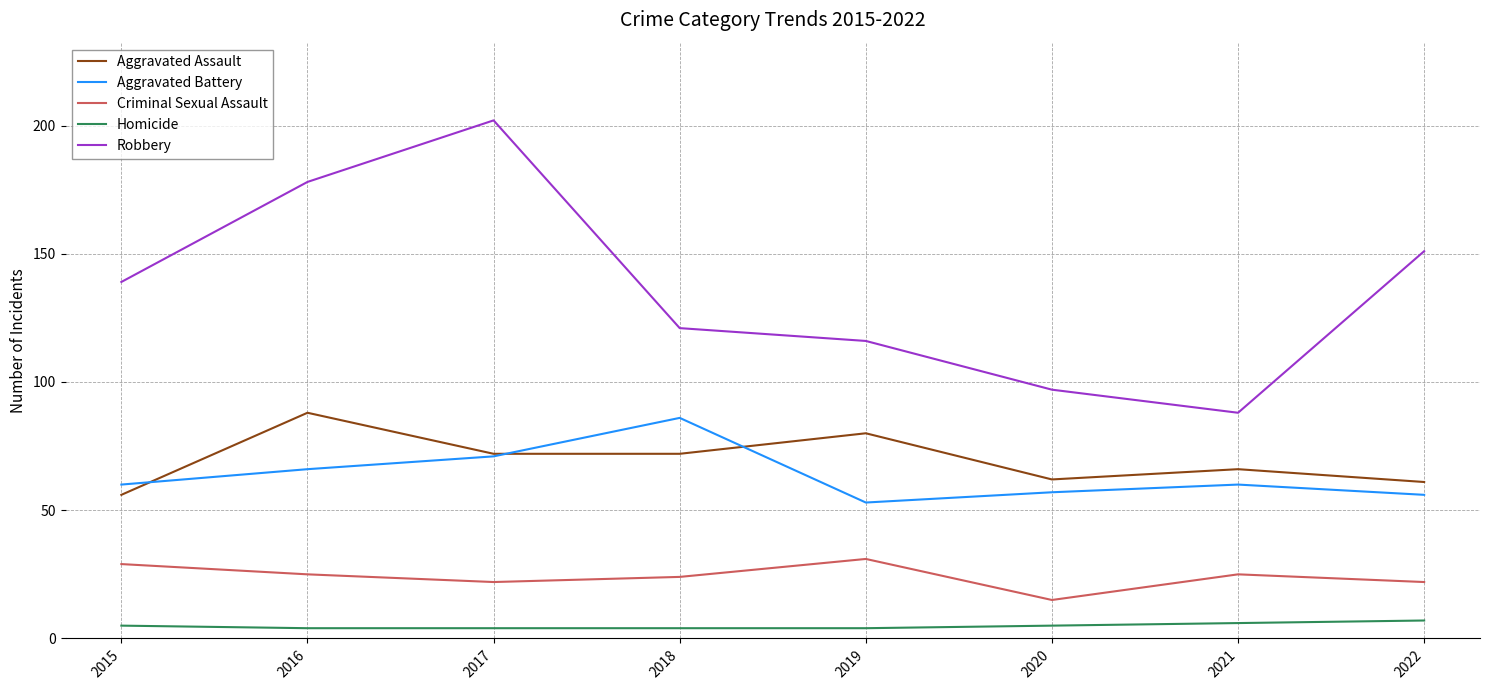

Reading left to right, extract all data points from this chart.

Aggravated Assault: 56	88	72	72	80	62	66	61
Aggravated Battery: 60	66	71	86	53	57	60	56
Criminal Sexual Assault: 29	25	22	24	31	15	25	22
Homicide: 5	4	4	4	4	5	6	7
Robbery: 139	178	202	121	116	97	88	151